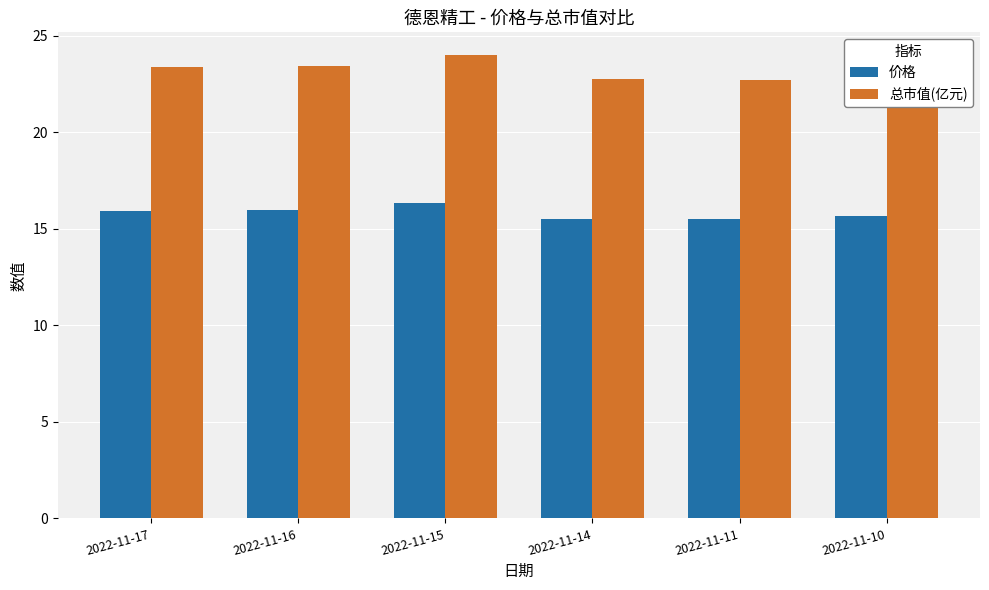

What are all the series names shown in the legend?

价格, 总市值(亿元)